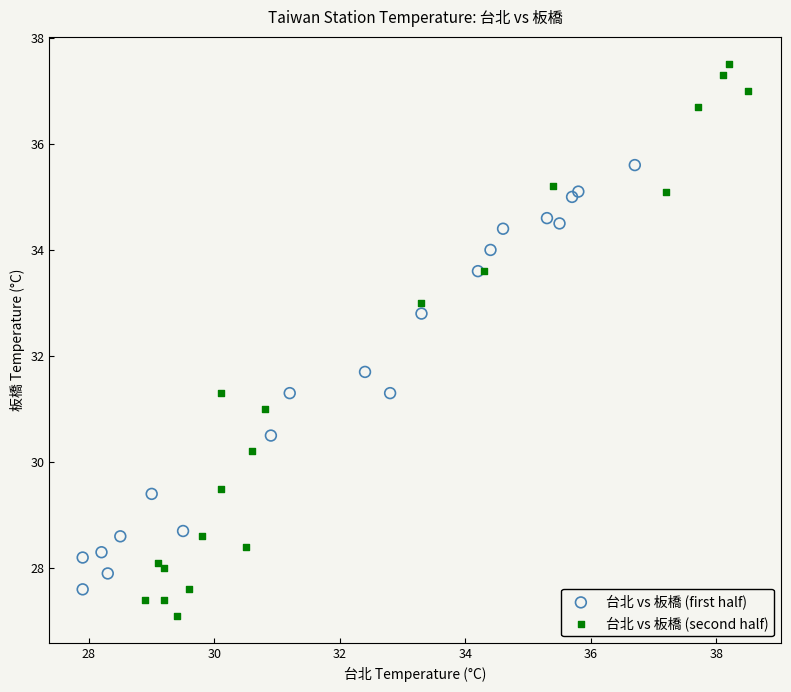

Which series reaches the minimum Y coordinate?

台北 vs 板橋 (second half)